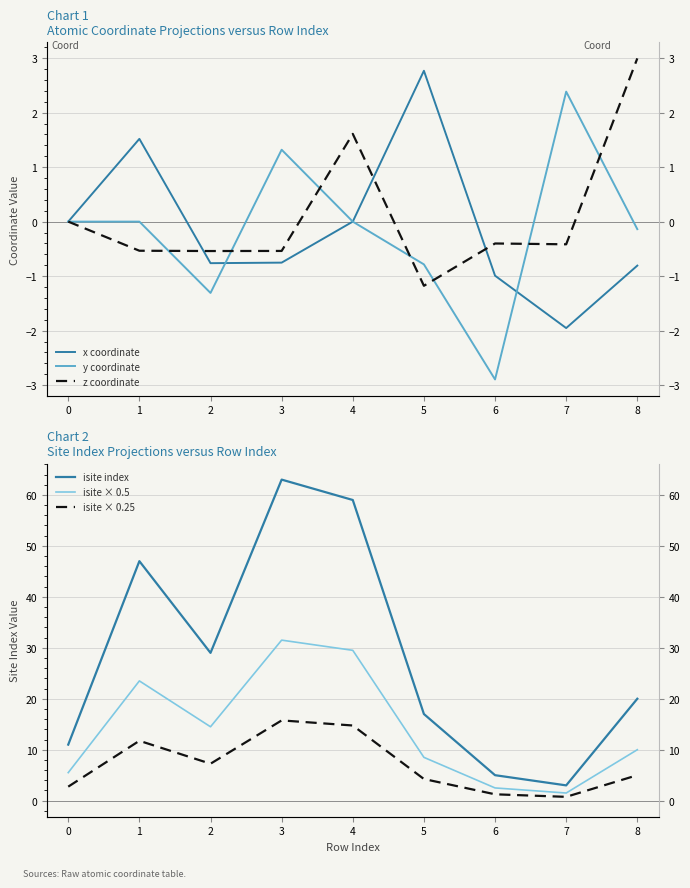

What is the approximate value of isite × 0.5 at 8?

10.0